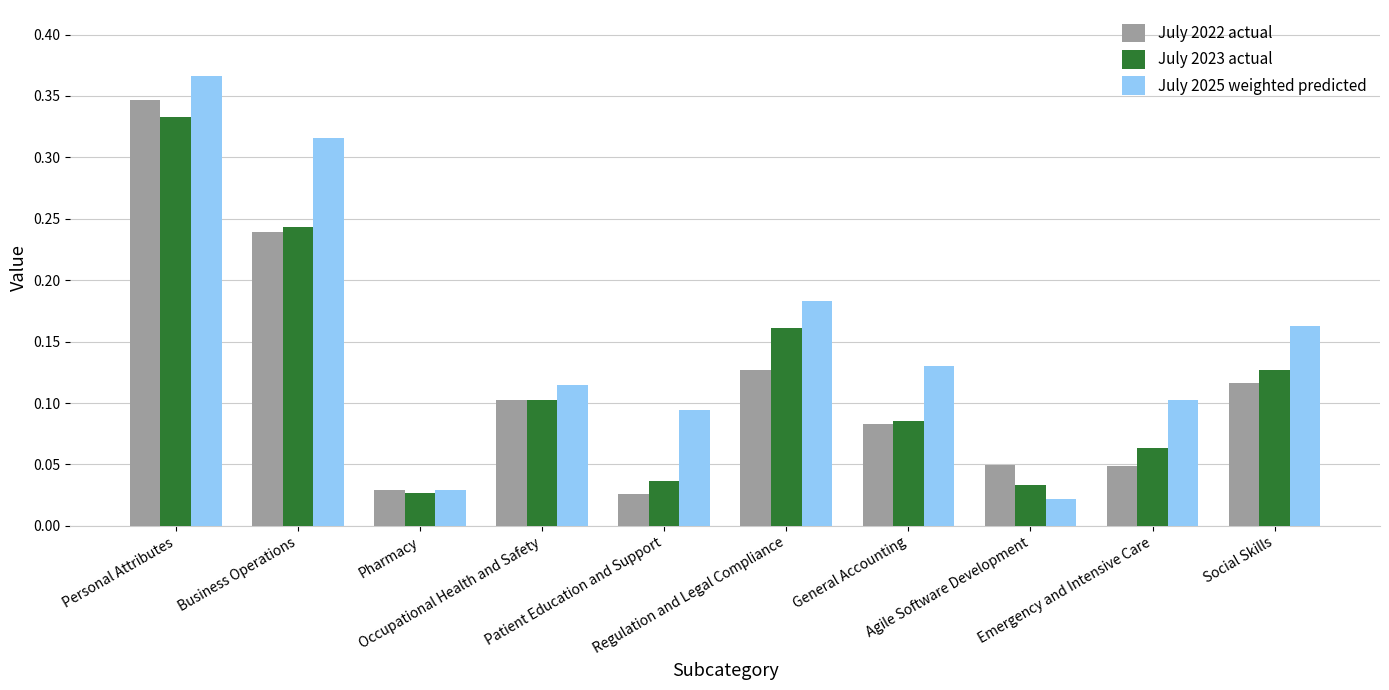

Which series has the widest spread of values?

July 2025 weighted predicted